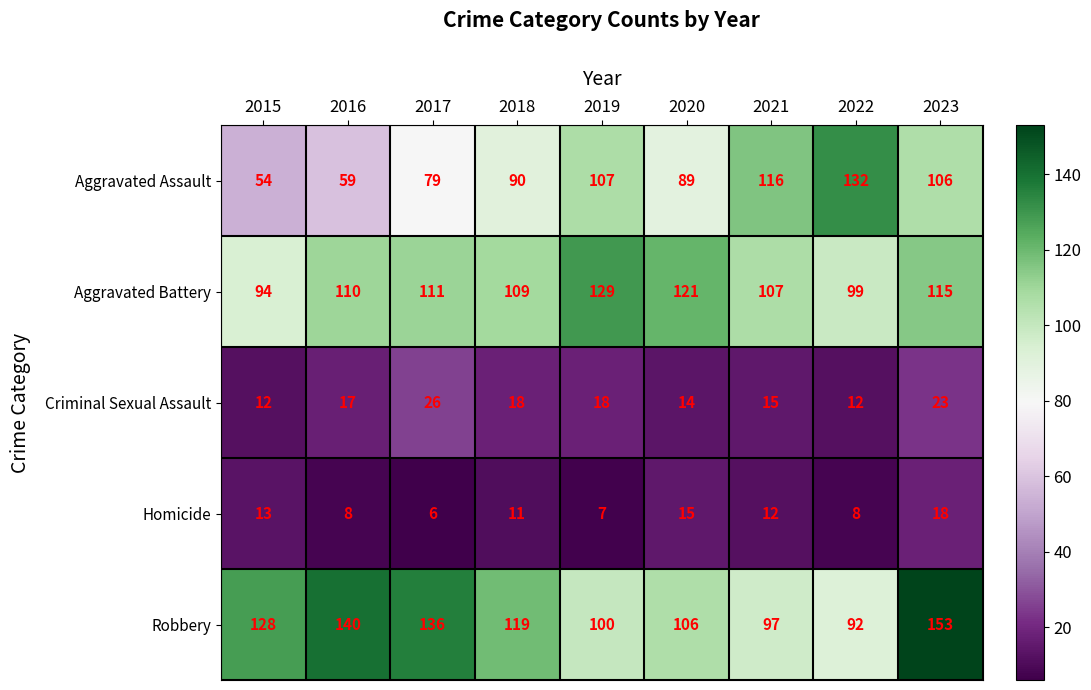

What is the sum of the Homicide values at 2021 and 2015?

25